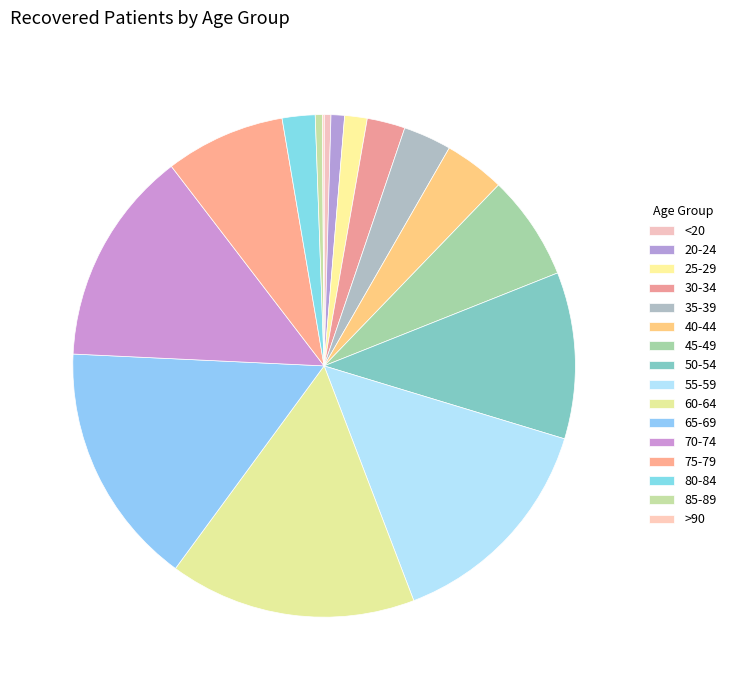

To the nearest percent, what is the average slice percentage?

6%